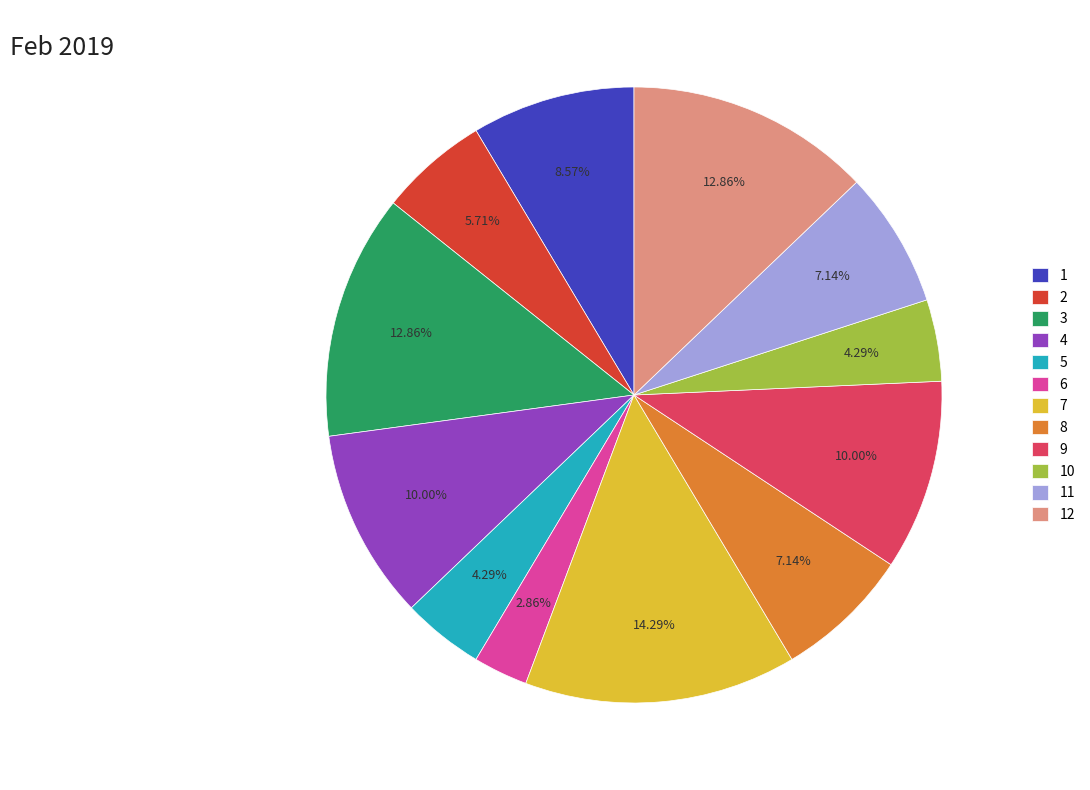

Combined, what portion of the pie is 4 and 2?

15.7%